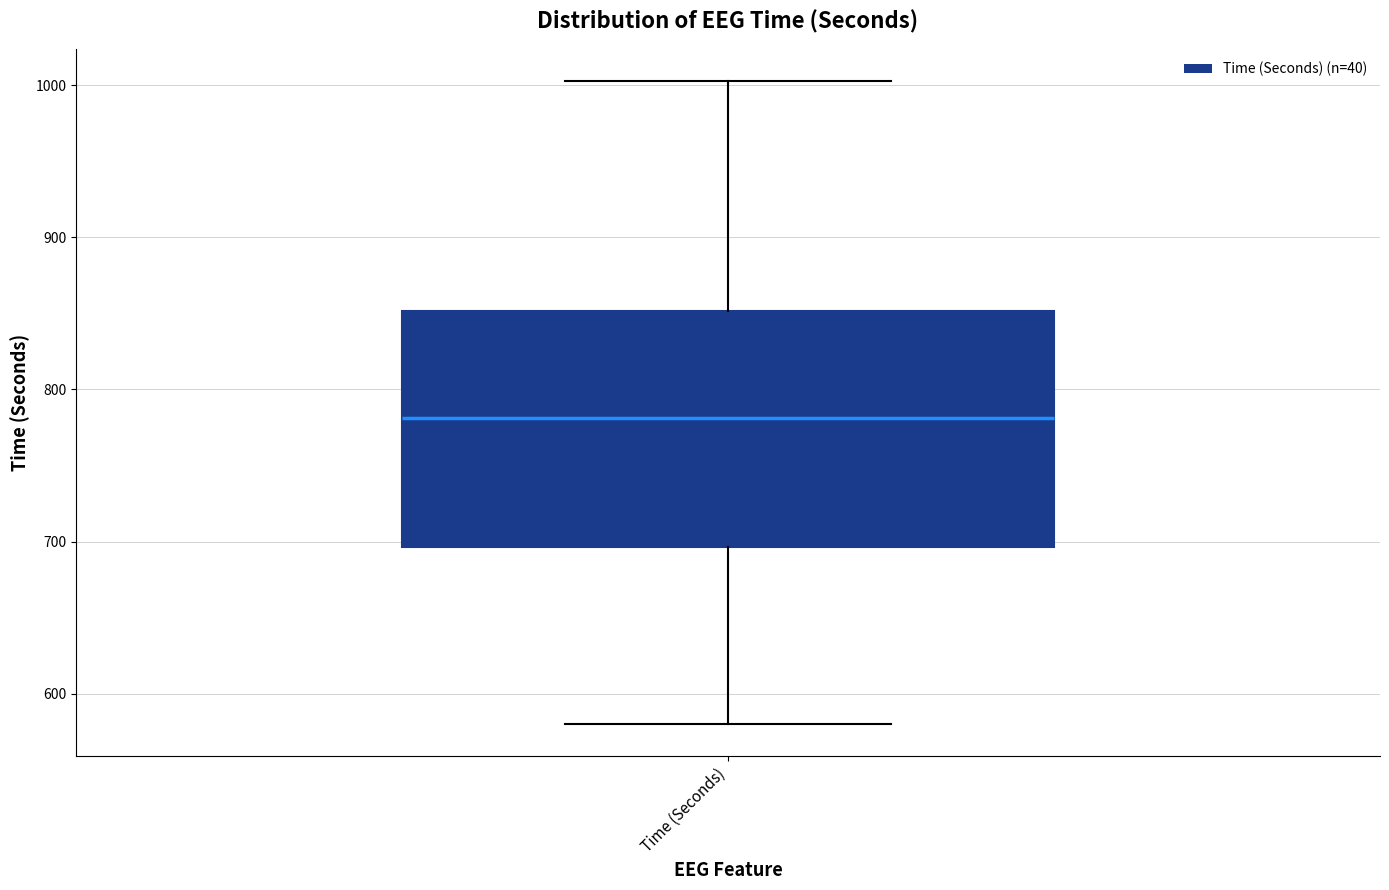

Read this box plot against the y-axis: the position of the median line, the range covered by the box, and the ends of both whiskers. The values are not printed on the chart, so give them approximately, as read against the axis.

median 780, box 700 to 850, whiskers 580 to 1000